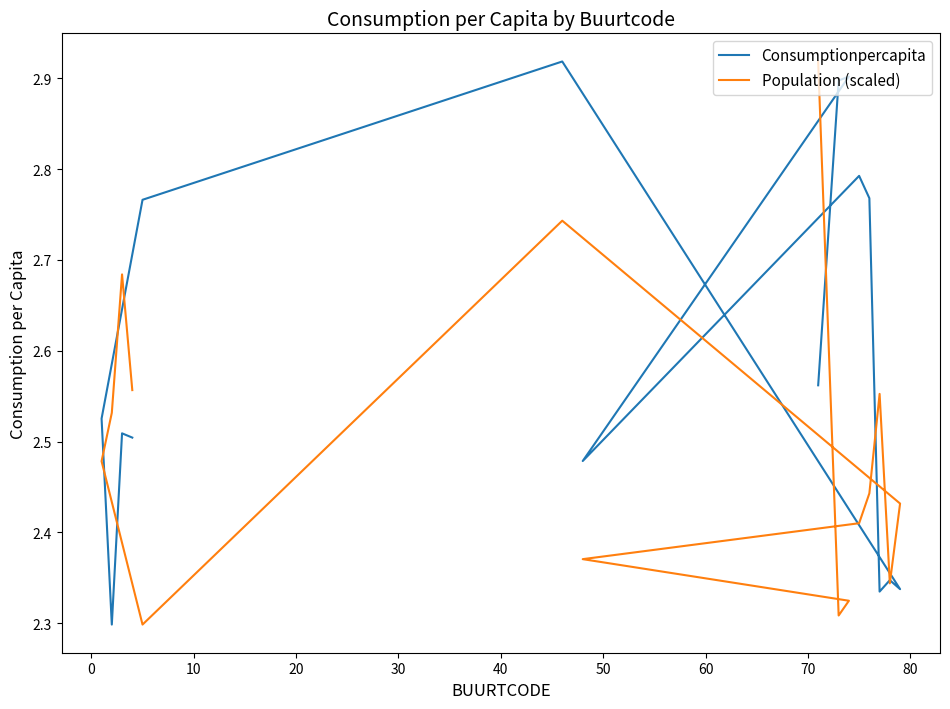

What is the maximum value shown in the chart?

2.9